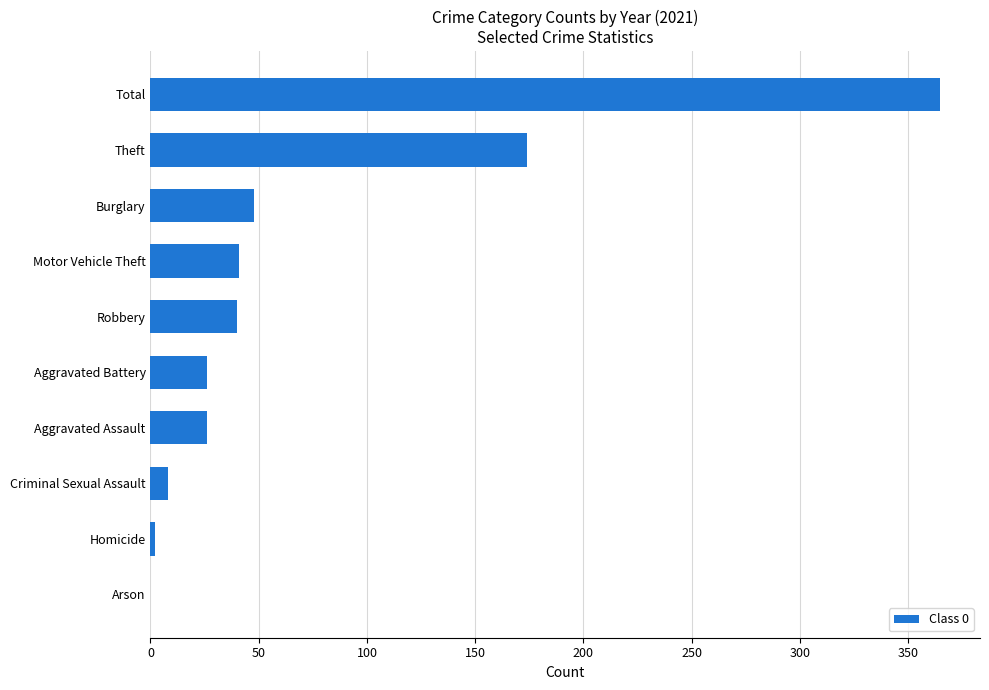

What is the change in value from Arson to Motor Vehicle Theft?

+41